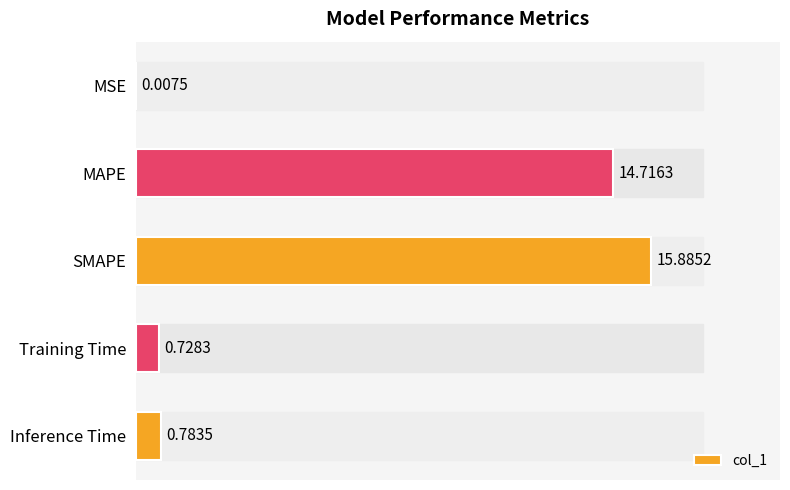

What is the change in value from SMAPE to Training Time?

-15.2